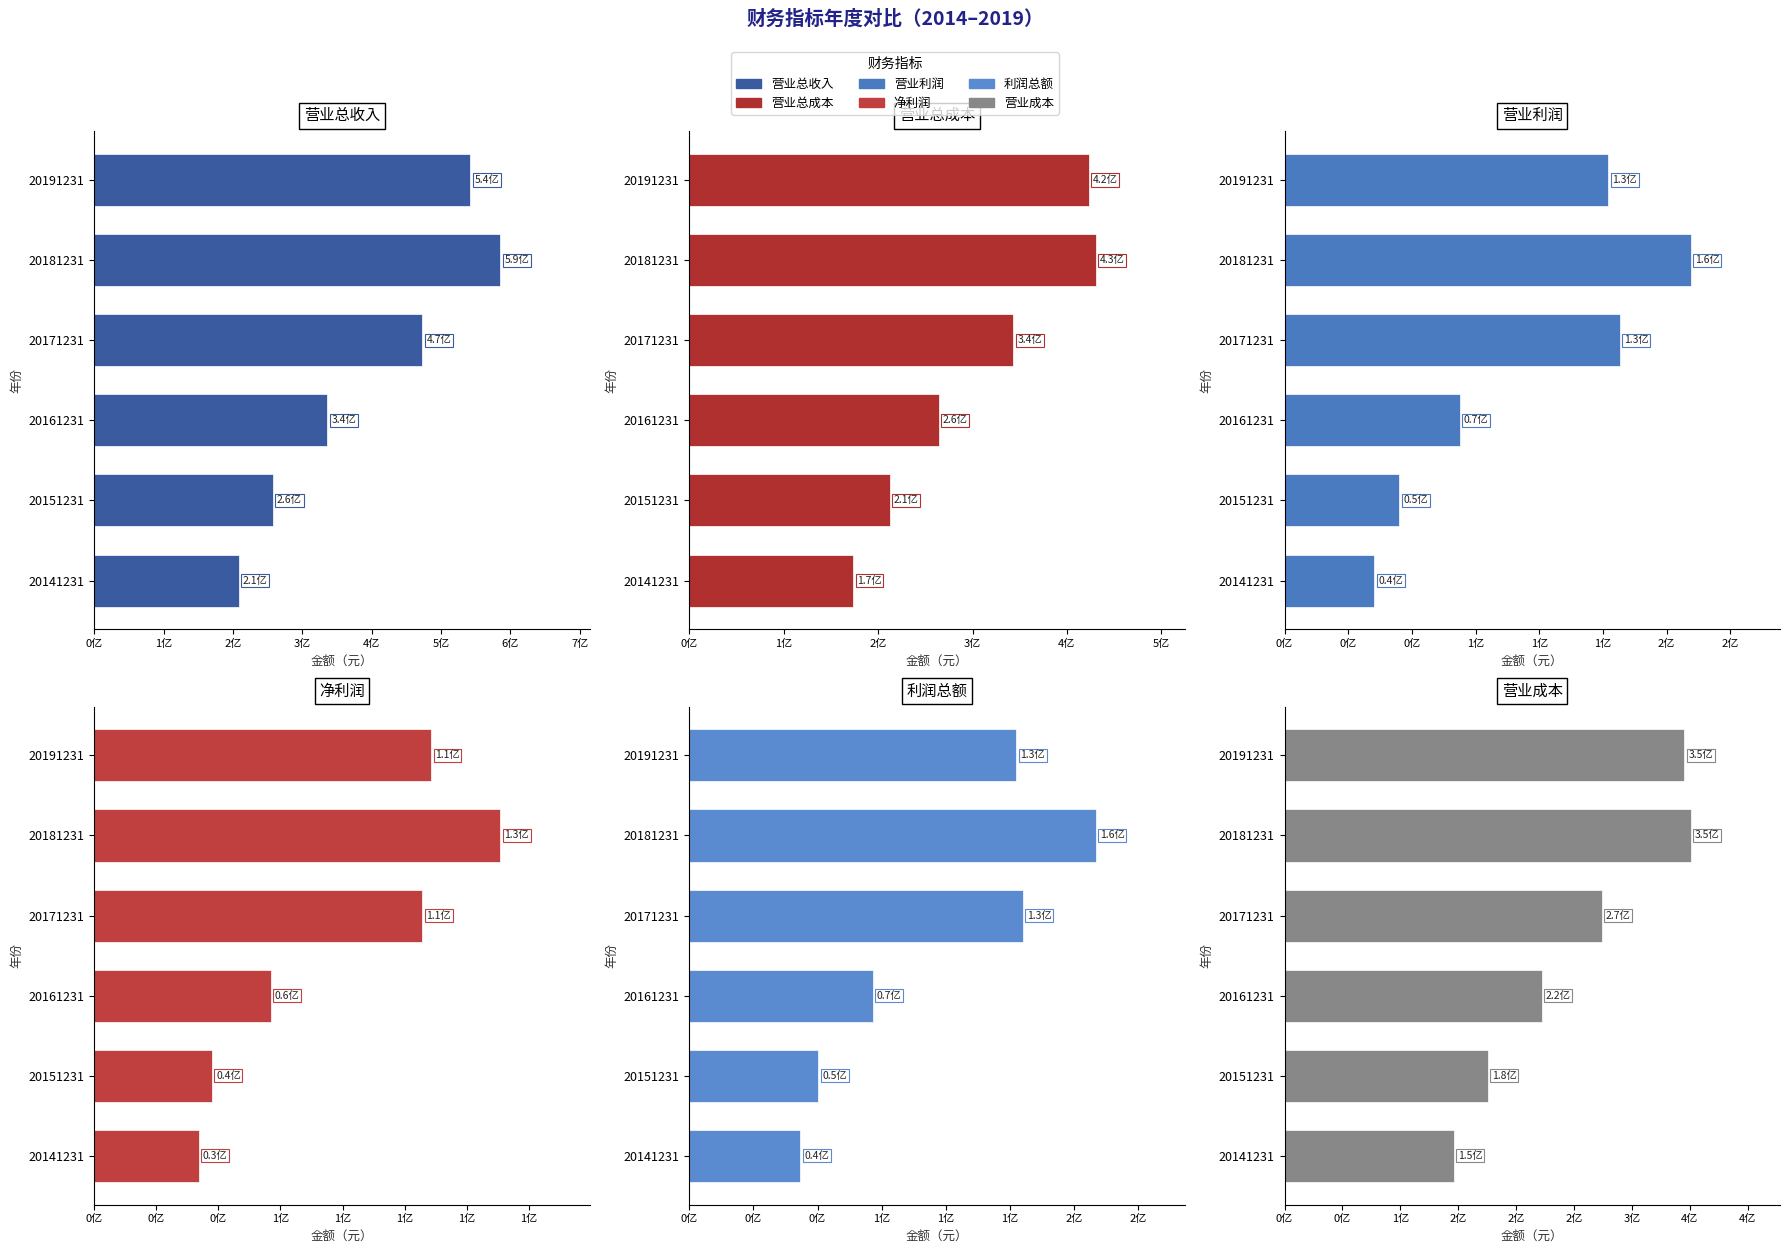

What value does the 营业成本 series have at 20181231?

350832094.1